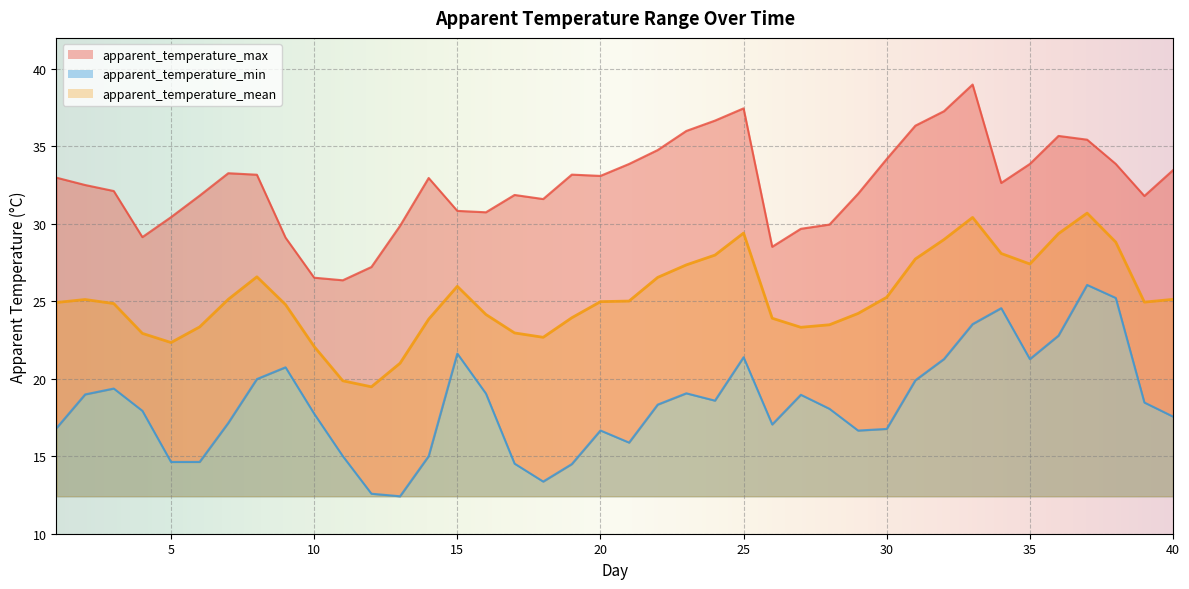

How many interior local peaks does the apparent_temperature_mean series have?

6